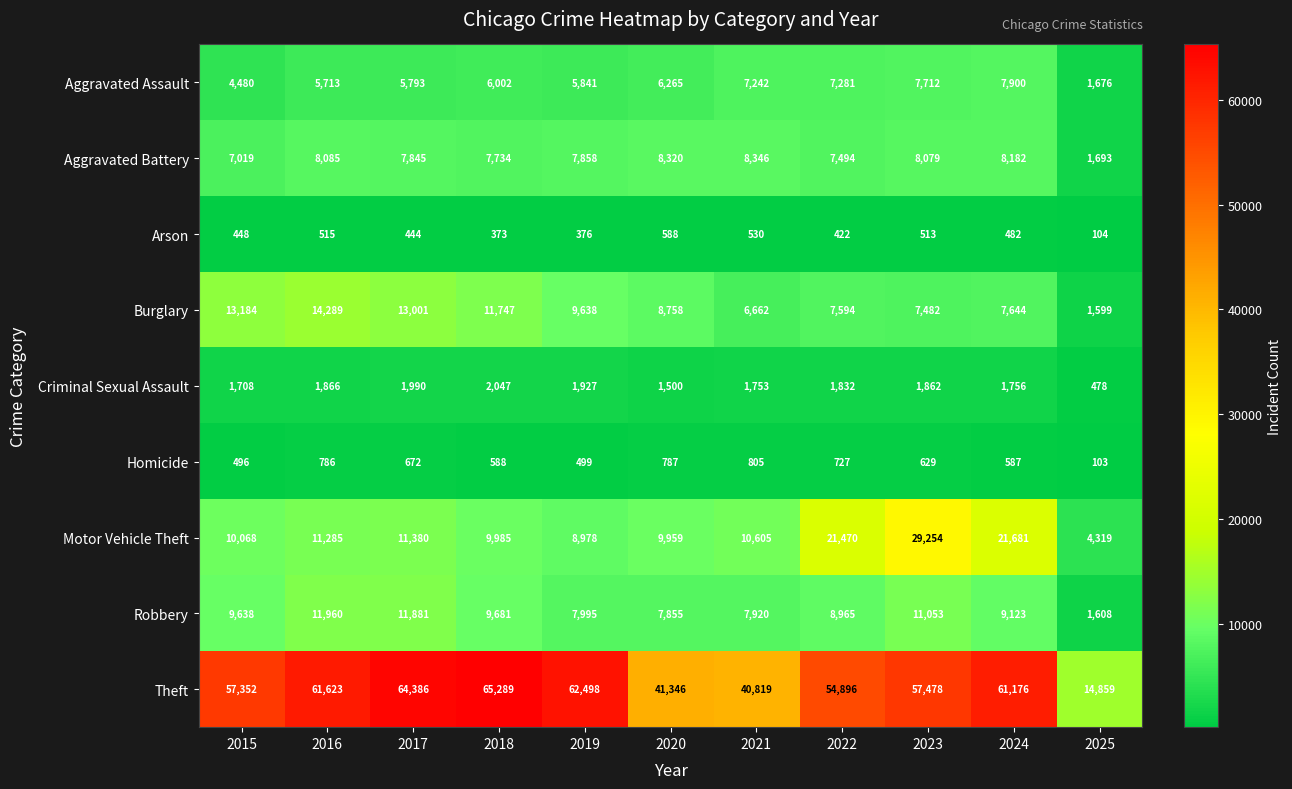

What is the average value of the Criminal Sexual Assault series?

1702